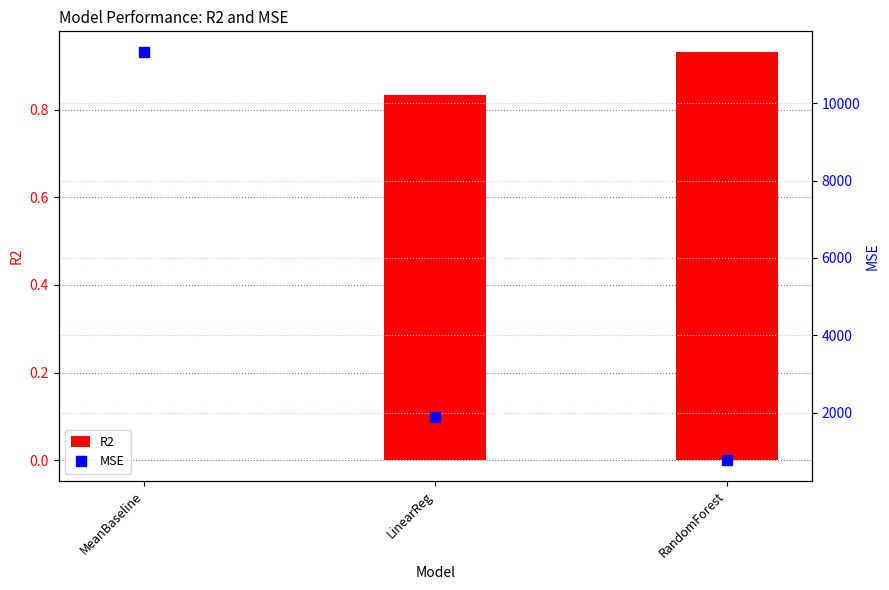

Which series reaches the maximum Y coordinate?

MSE